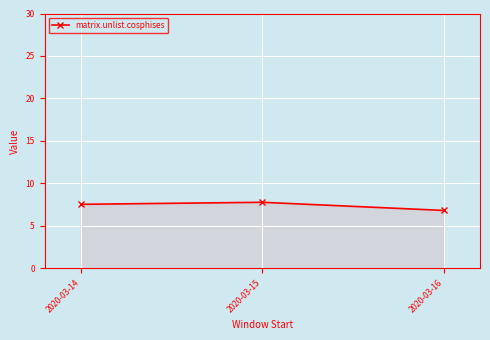

What is the difference between the values at 2020-03-15 and 2020-03-16?

1.0